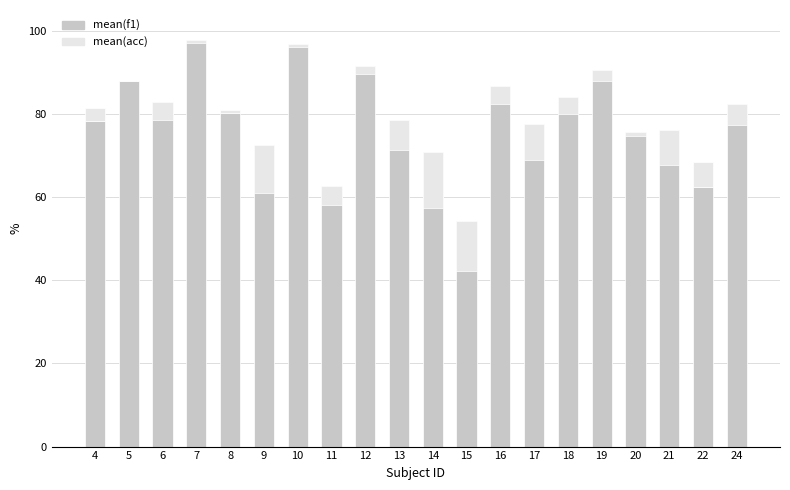

Is the value of mean(acc) at 24 greater than the value of mean(f1) at 17?

No